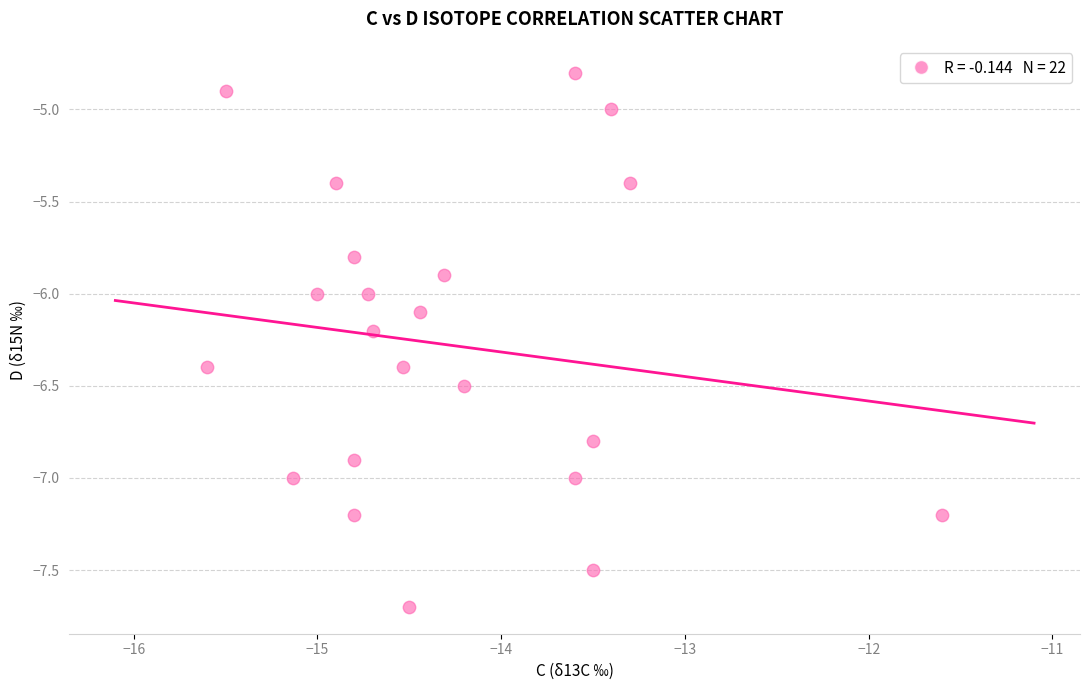

What is the range of Y values (max minus min)?

2.9